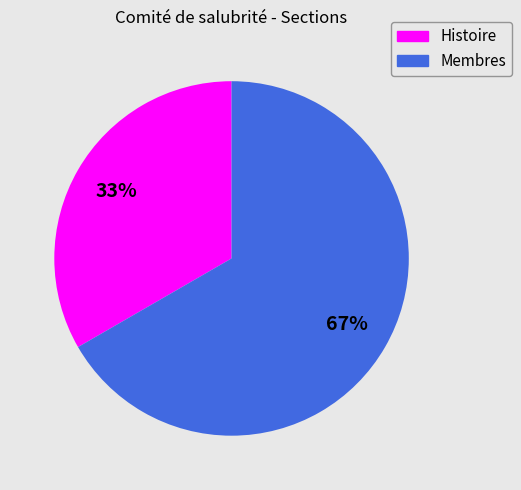

Is the sum of Membres and Histoire greater than half?

Yes